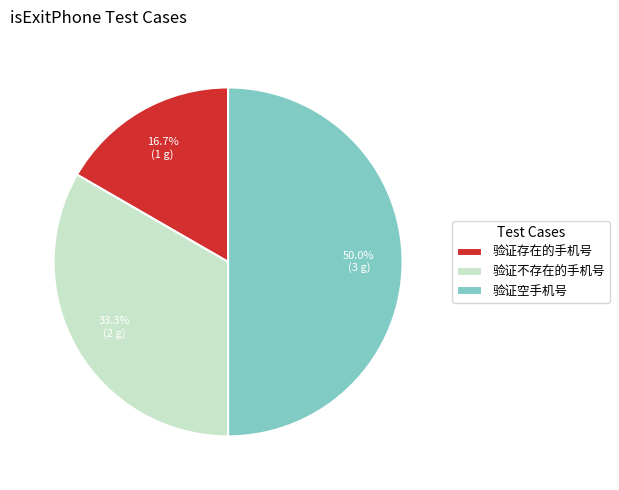

Rank the categories by value from highest to lowest.

验证空手机号, 验证不存在的手机号, 验证存在的手机号